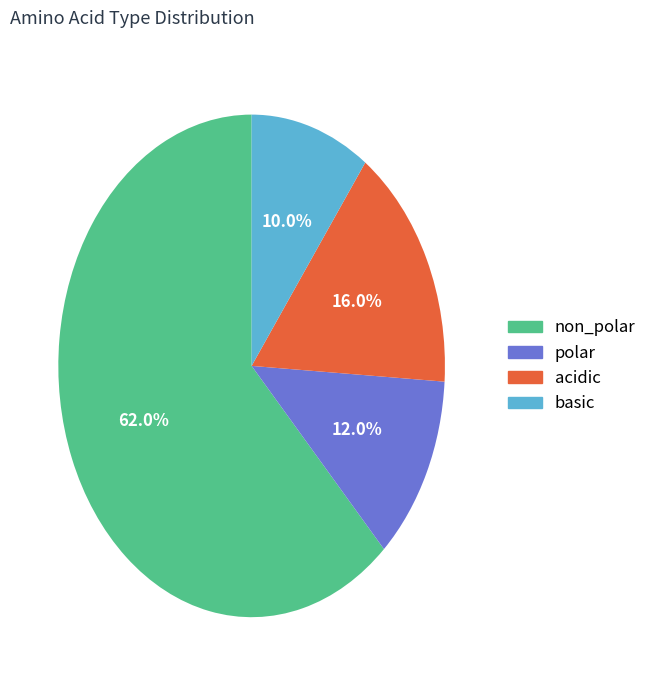

Count the number of slices in the pie.

4